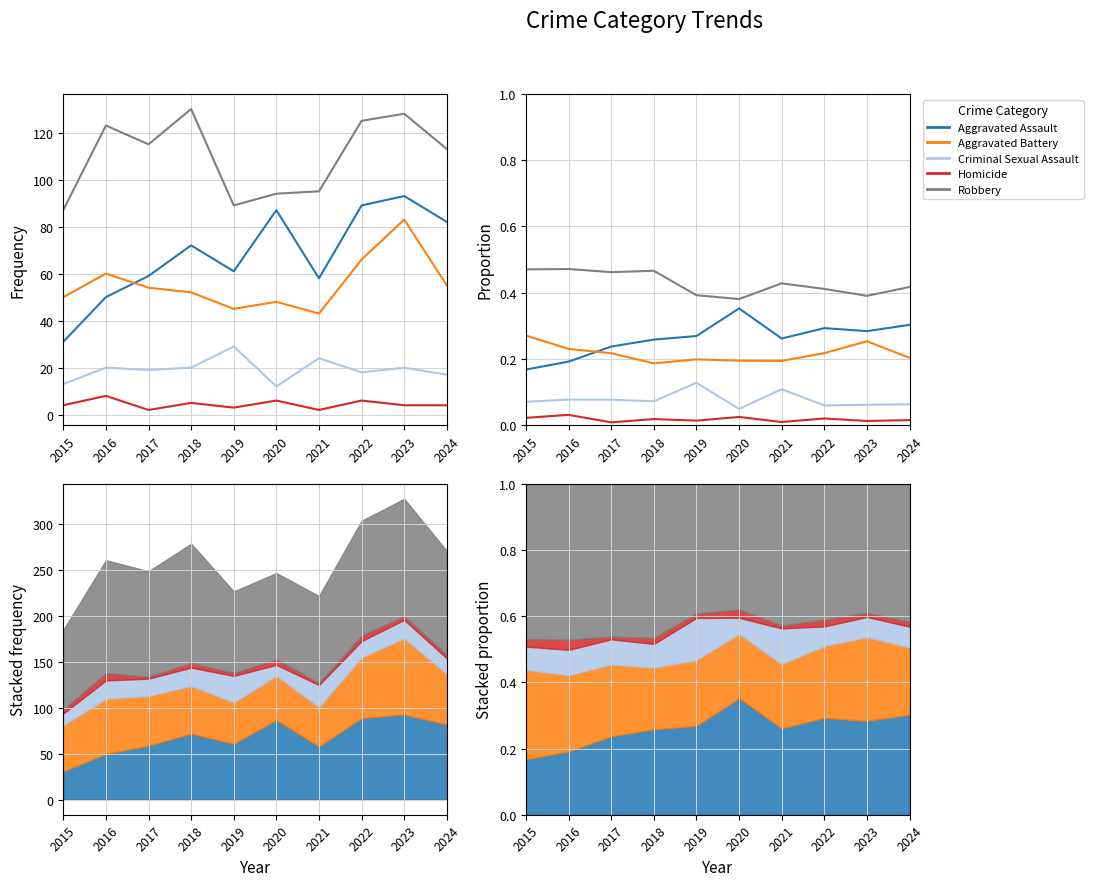

How many lines are shown in the chart?

5